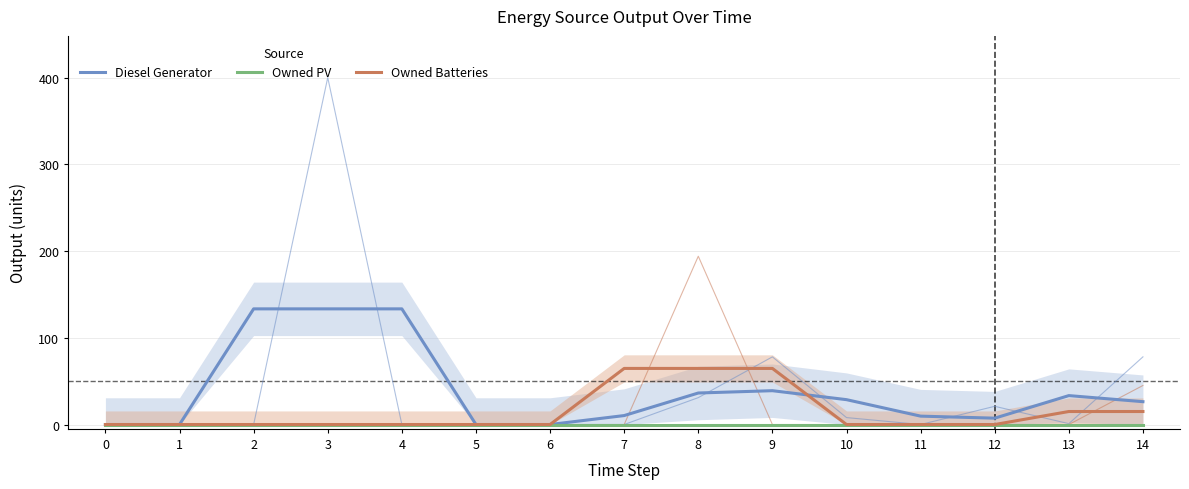

In Diesel Generator, how many points are higher than both neighbors (excluding endpoints)?

2